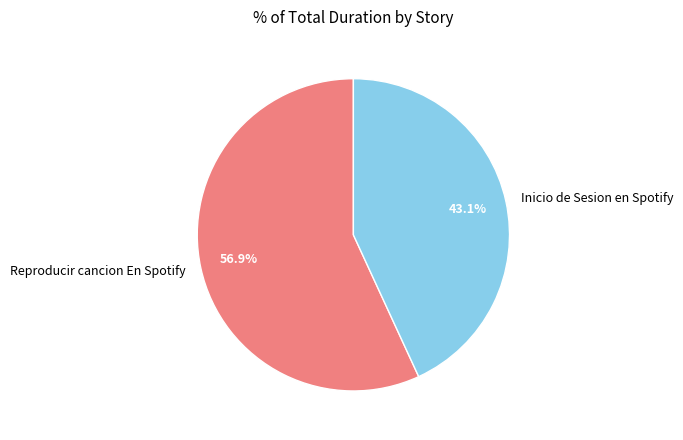

To the nearest percent, what is the difference between the Reproducir cancion En Spotify and Inicio de Sesion en Spotify slice percentages?

14%